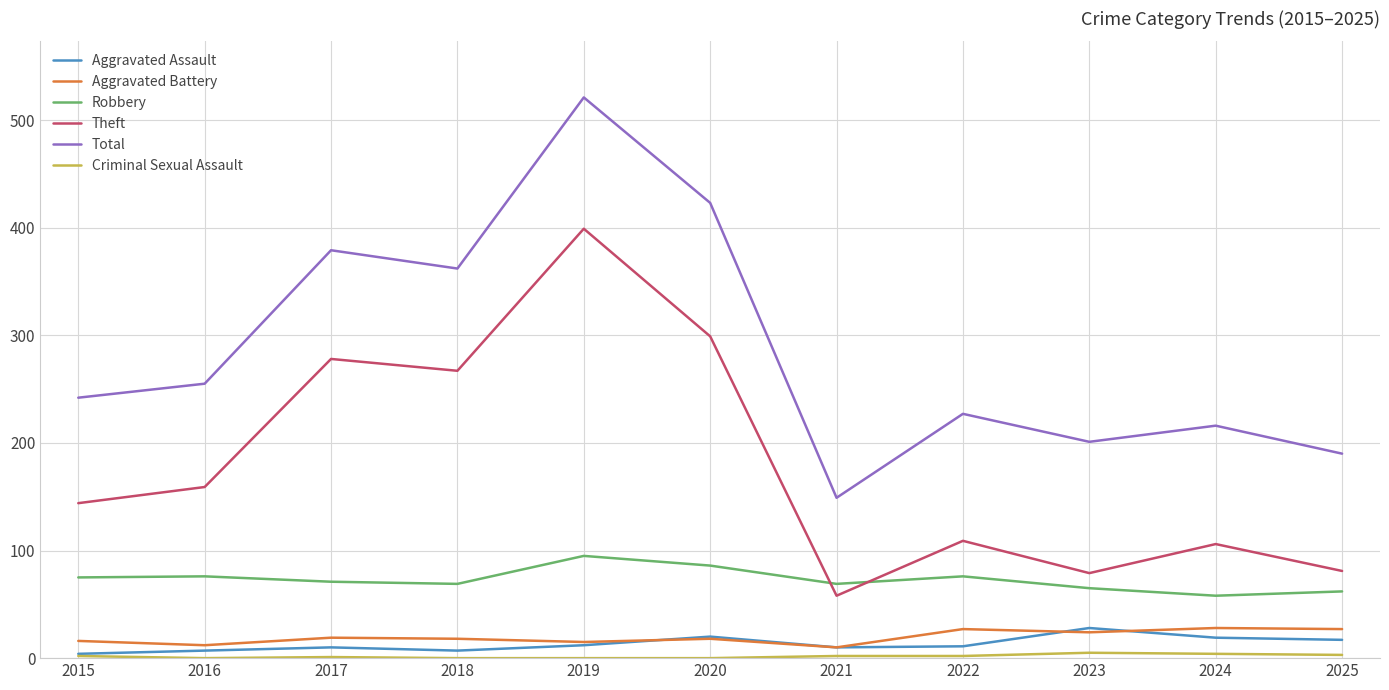

Which series has the widest spread of values?

Total